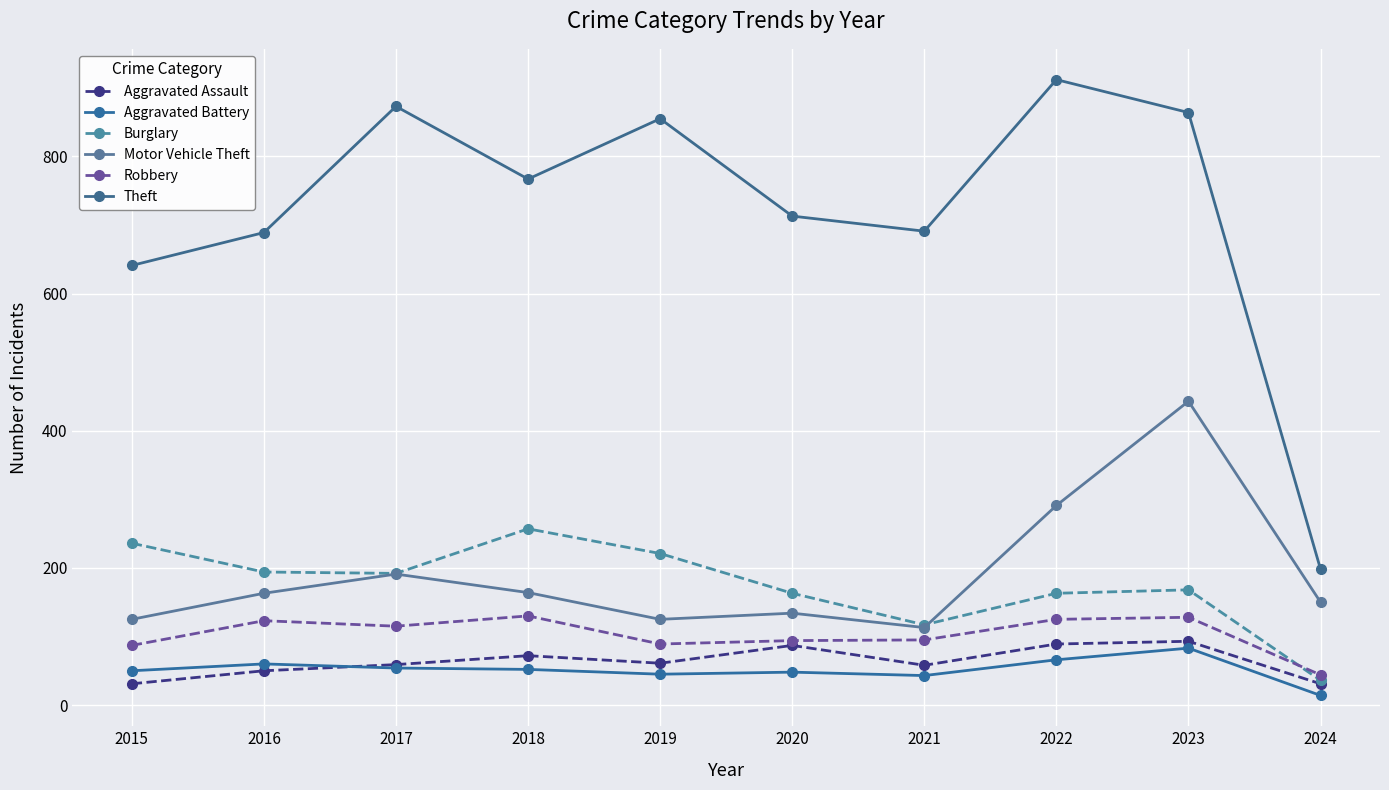

Reading left to right, what are all the values shown in this chart?

Aggravated Assault: 31	50	59	72	61	87	58	89	93	31
Aggravated Battery: 50	60	54	52	45	48	43	66	83	14
Burglary: 236	194	192	257	221	163	117	163	168	36
Motor Vehicle Theft: 125	163	191	164	125	134	113	291	443	150
Robbery: 87	123	115	130	89	94	95	125	128	44
Theft: 641	689	873	767	855	713	691	912	864	198